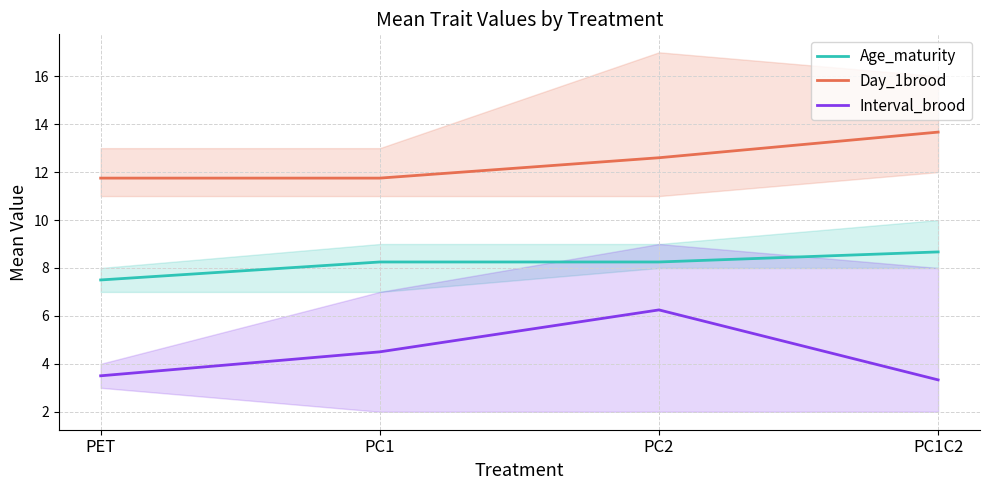

What is the average value of the Day_1brood series?

12.4